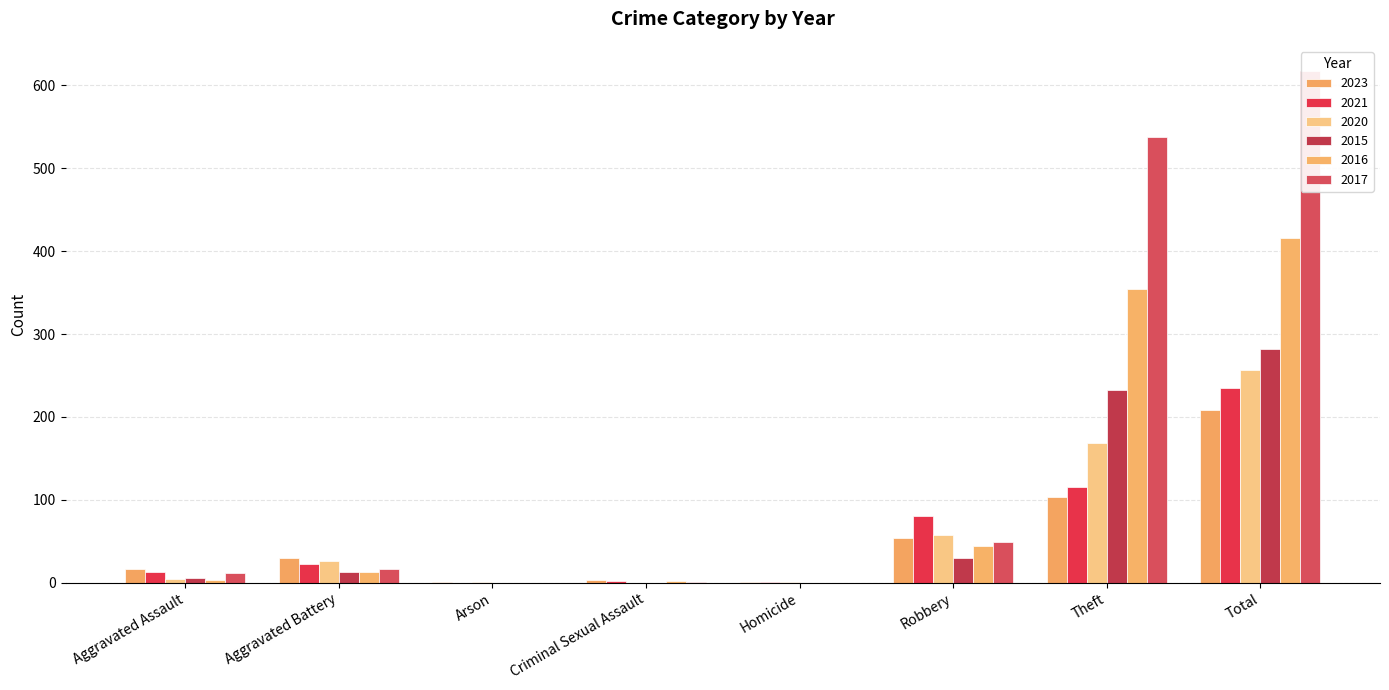

What is the difference between the 2020 values at Aggravated Assault and Theft?

164